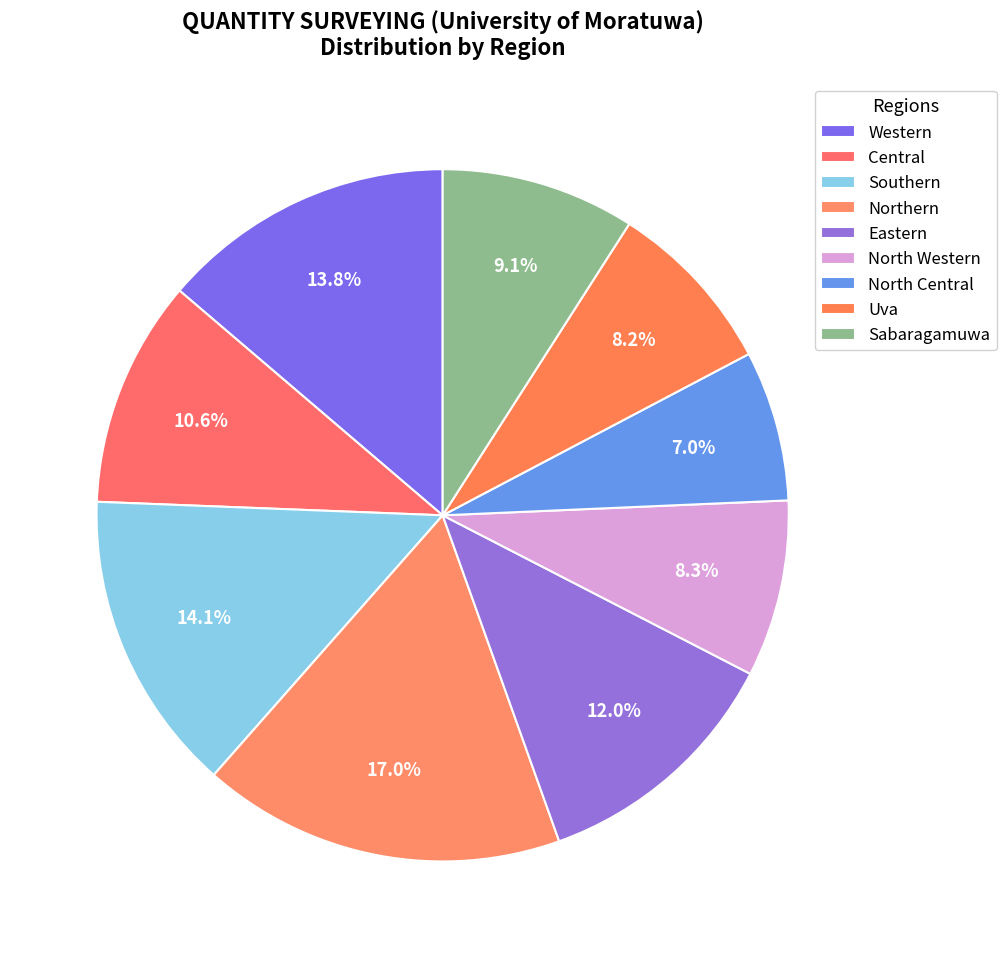

Count the number of slices in the pie.

9